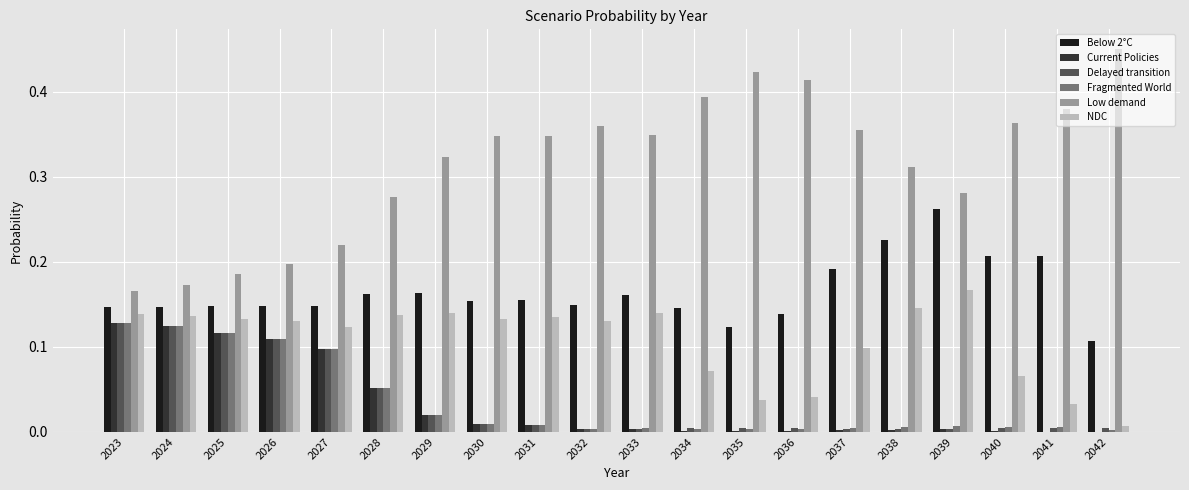

Which series changed the most between 2024 and 2035?

Low demand